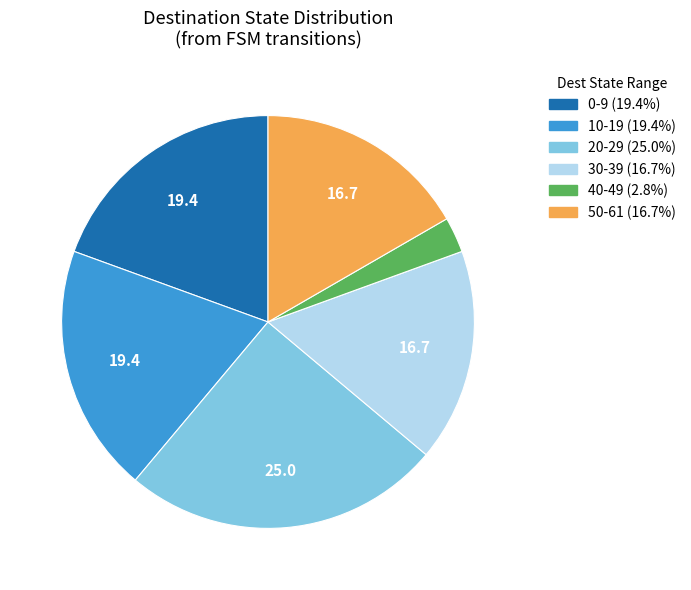

Is there any slice that represents more than half of the pie?

No